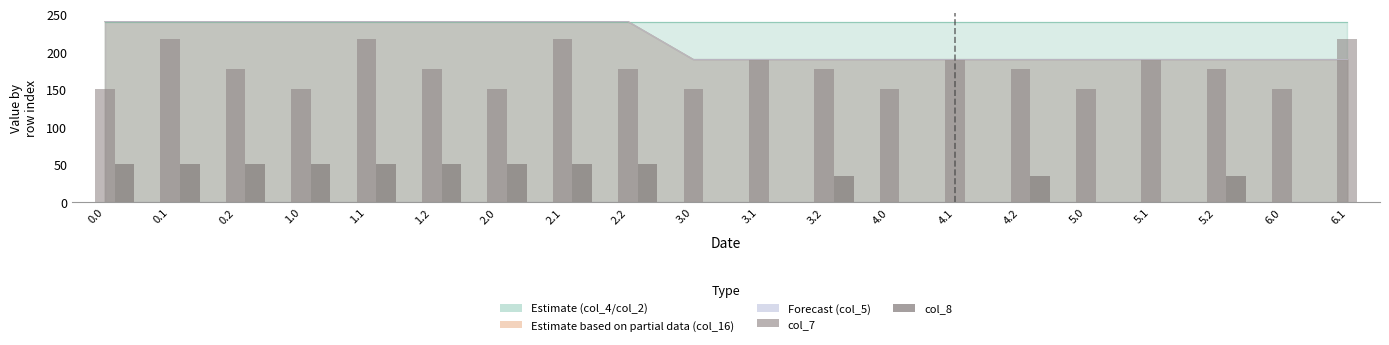

Between 0.1 and 2.1, which series saw the biggest shift?

col_8